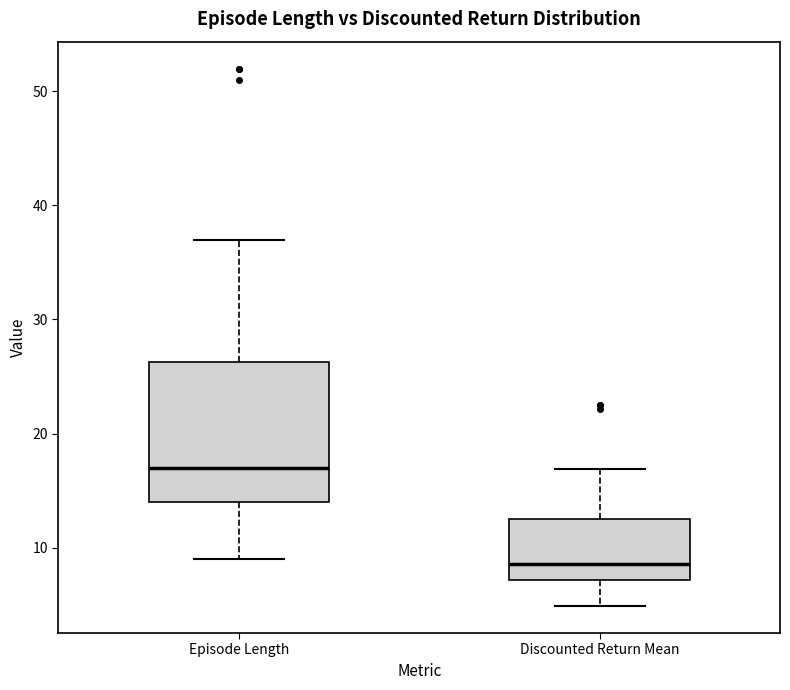

Which box's median line is the lowest?

Discounted Return Mean